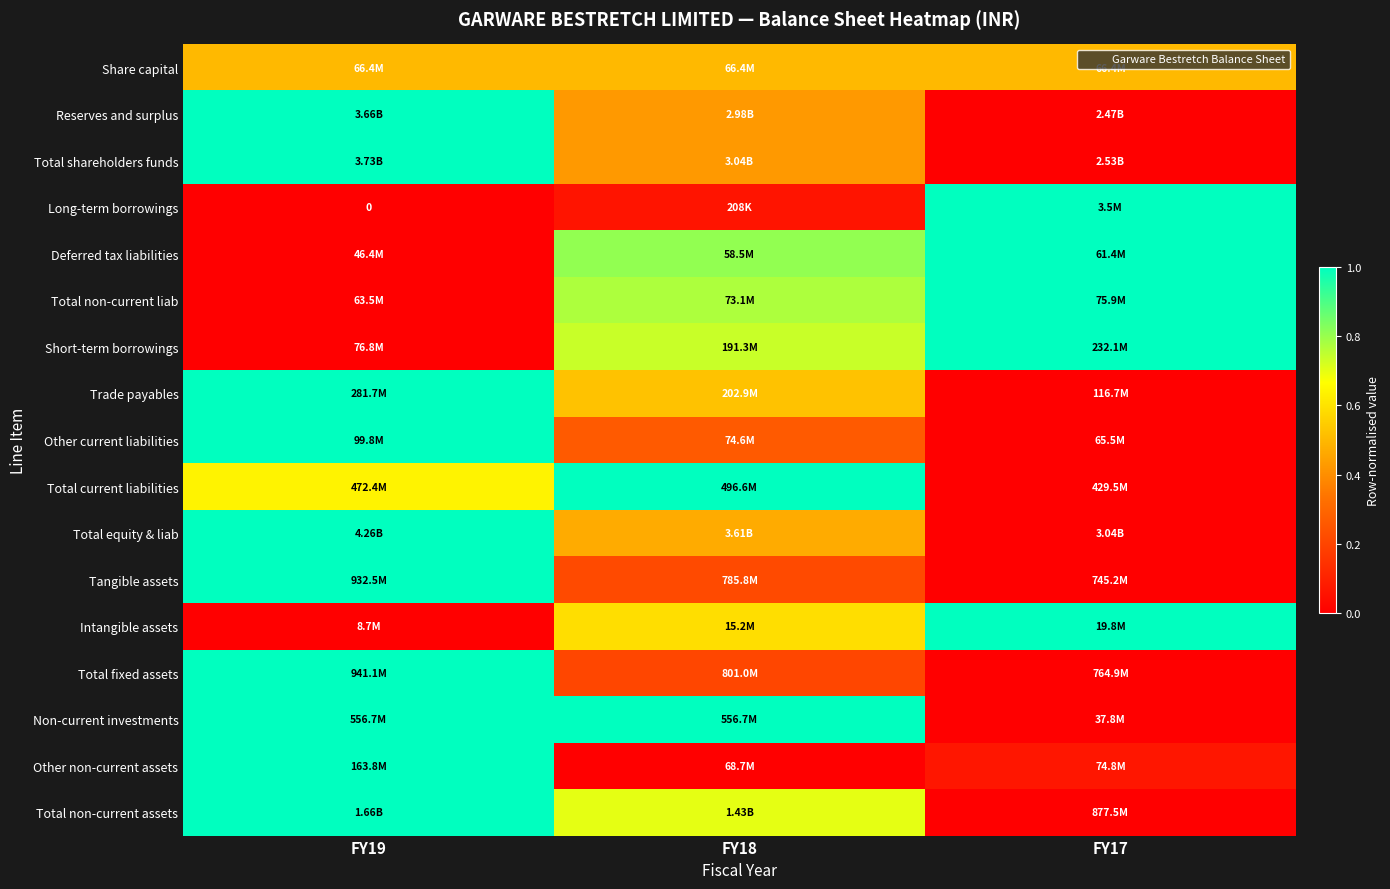

Which category has the highest value in the Long-term borrowings series?

FY17